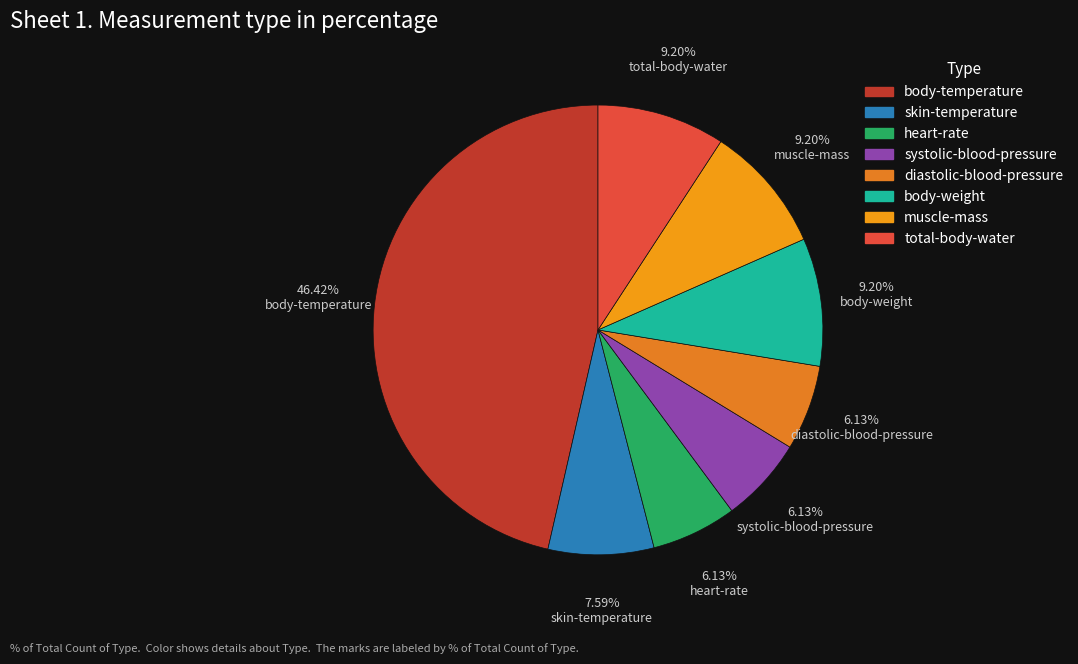

The diastolic-blood-pressure slice represents 1% of the pie. True or false?

False